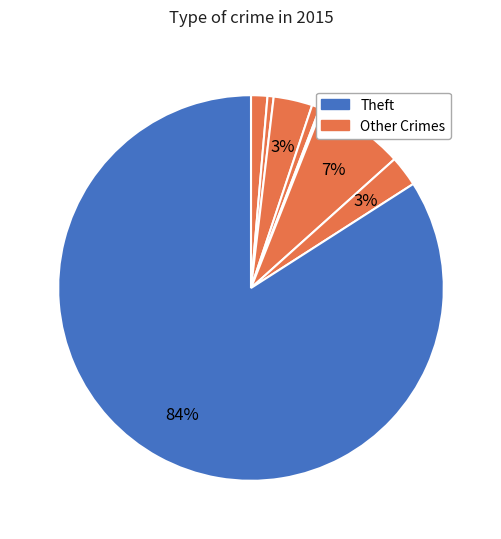

How many segments does this pie chart have?

8